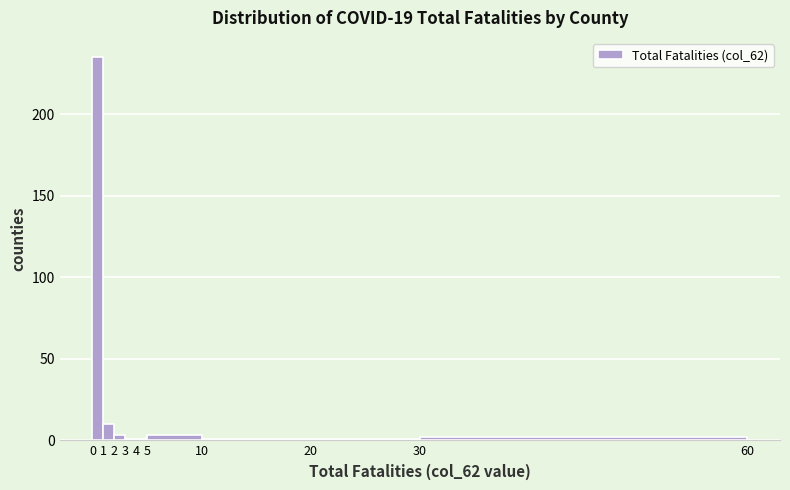

Reading left to right, list every bar in this chart as the range it spans on the x-axis followed by its height. The values are not printed on the chart, so give them approximately, as read against the axis.

0 to 1: 235
1 to 2: 10
2 to 3: under 5
3 to 4: under 5
4 to 5: under 5
5 to 10: under 5
10 to 20: under 5
20 to 30: under 5
30 to 60: under 5